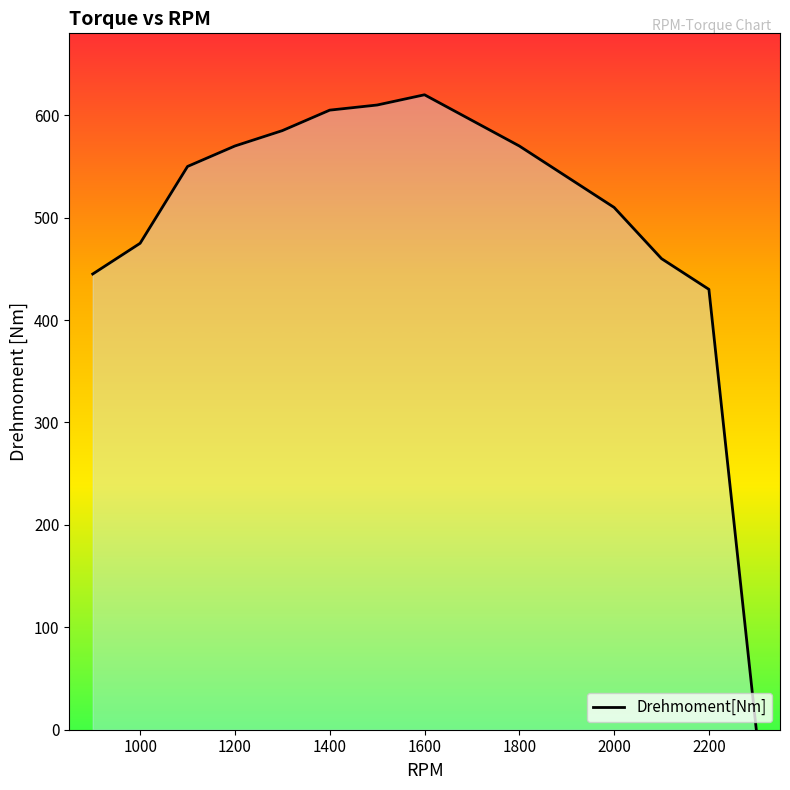

What is the difference between the maximum and minimum values?

620